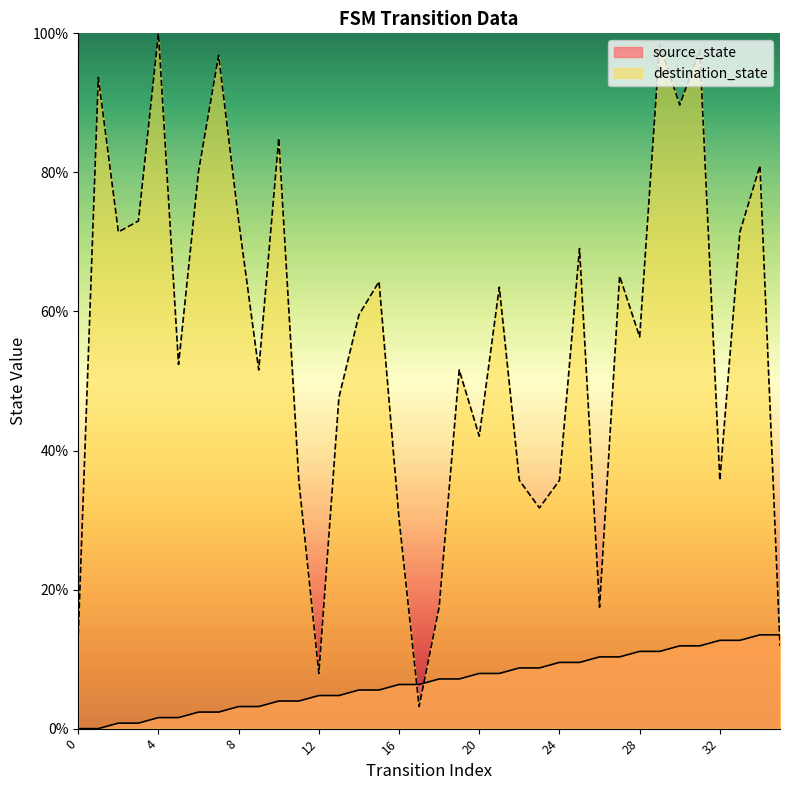

What is the maximum value for source_state?

13.5